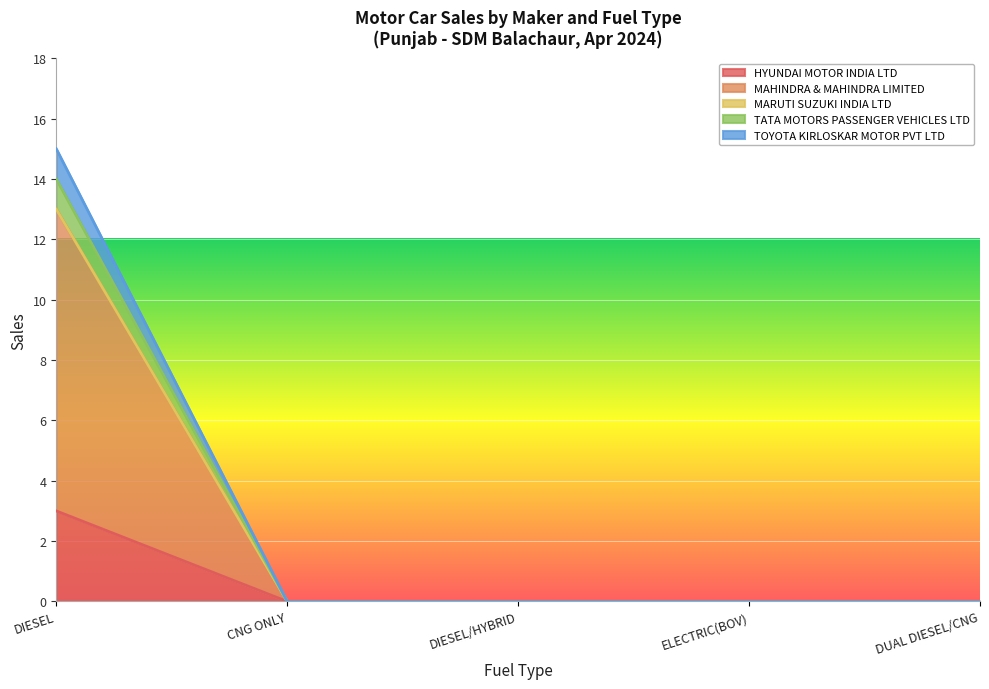

How many lines are shown in the chart?

5